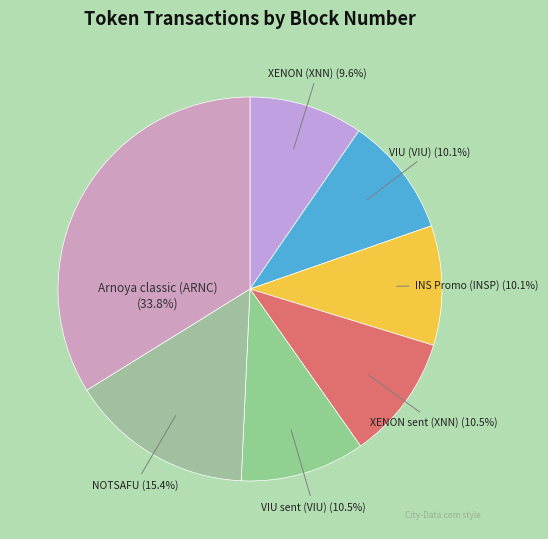

How many slices are in this pie chart?

7